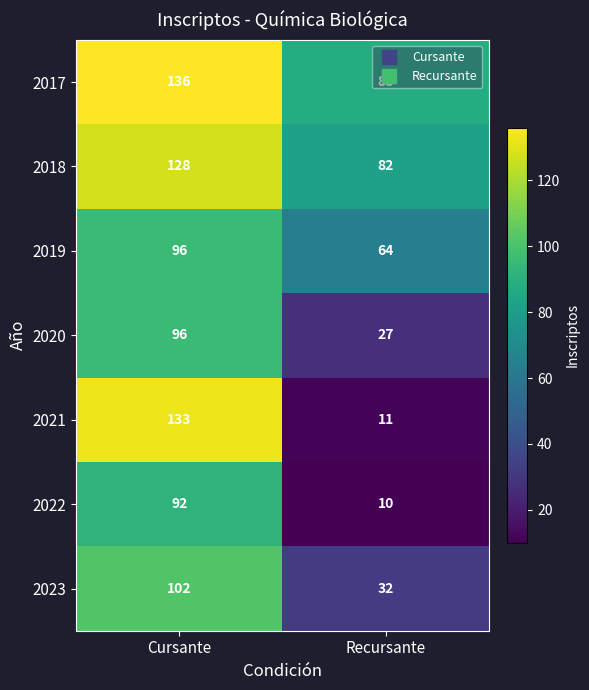

What is the difference between the 2020 values at Cursante and Recursante?

69